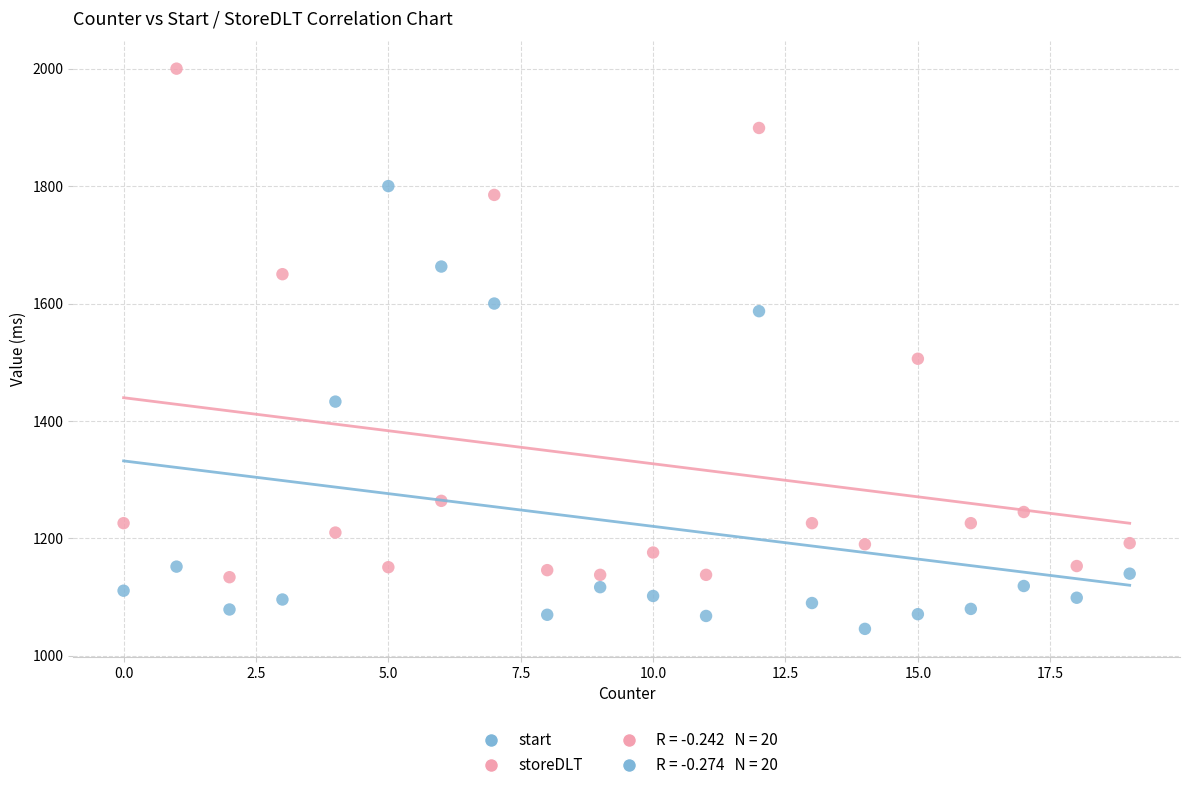

Which series has the largest Y range (max minus min)?

storeDLT